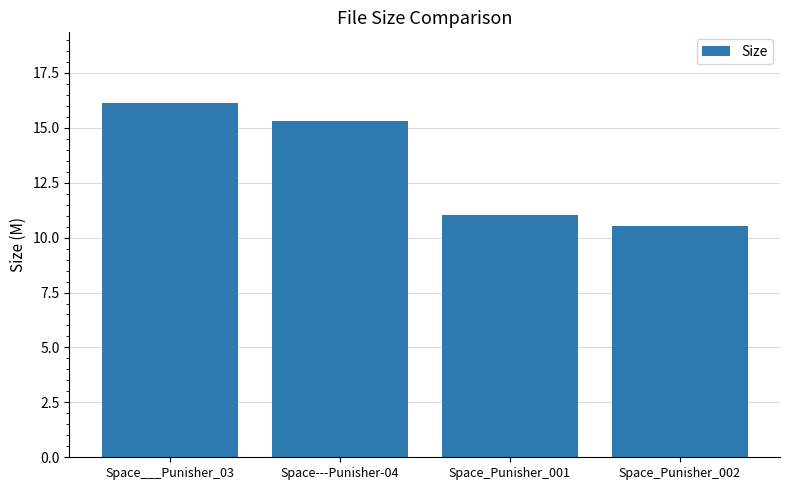

What is the average value?

13.2